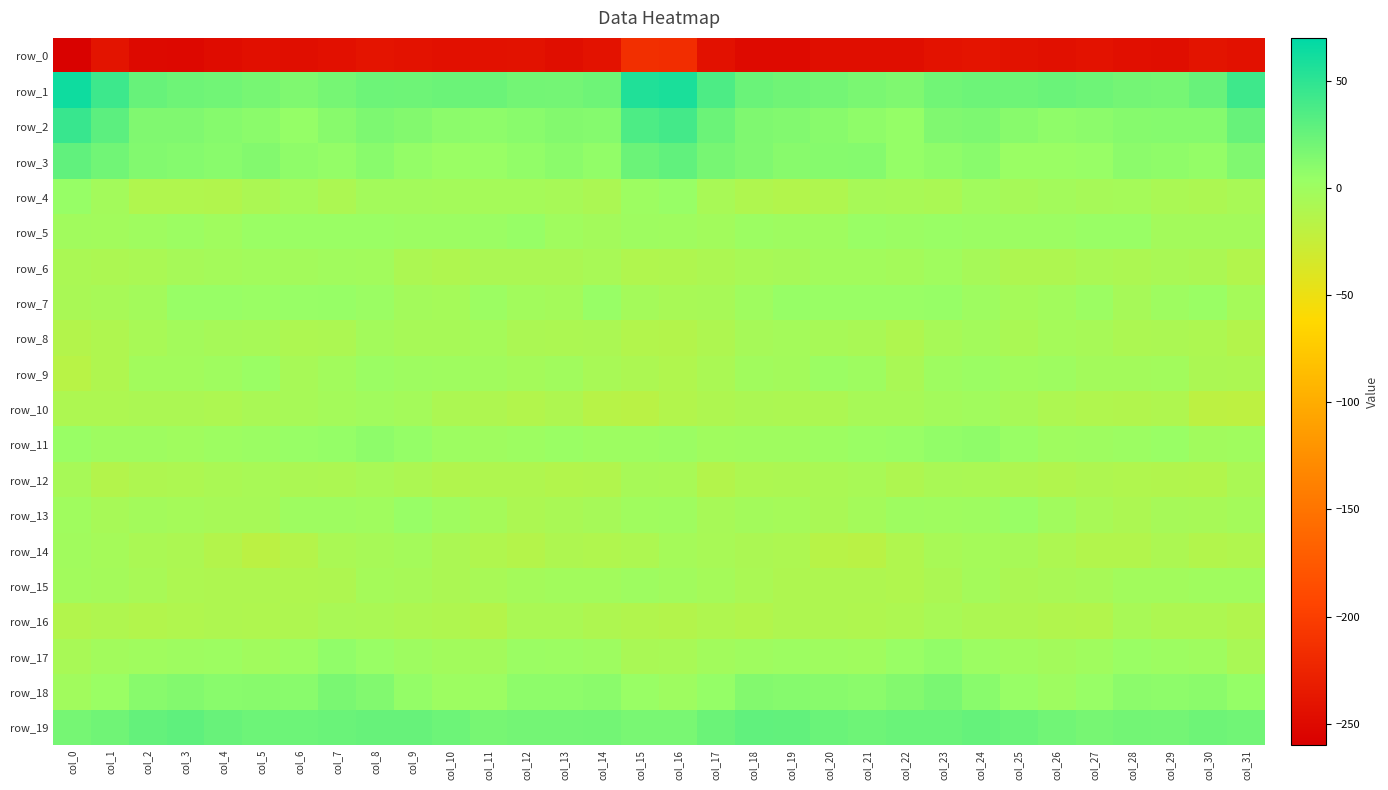

At which category is the sum across all series the highest?

col_16